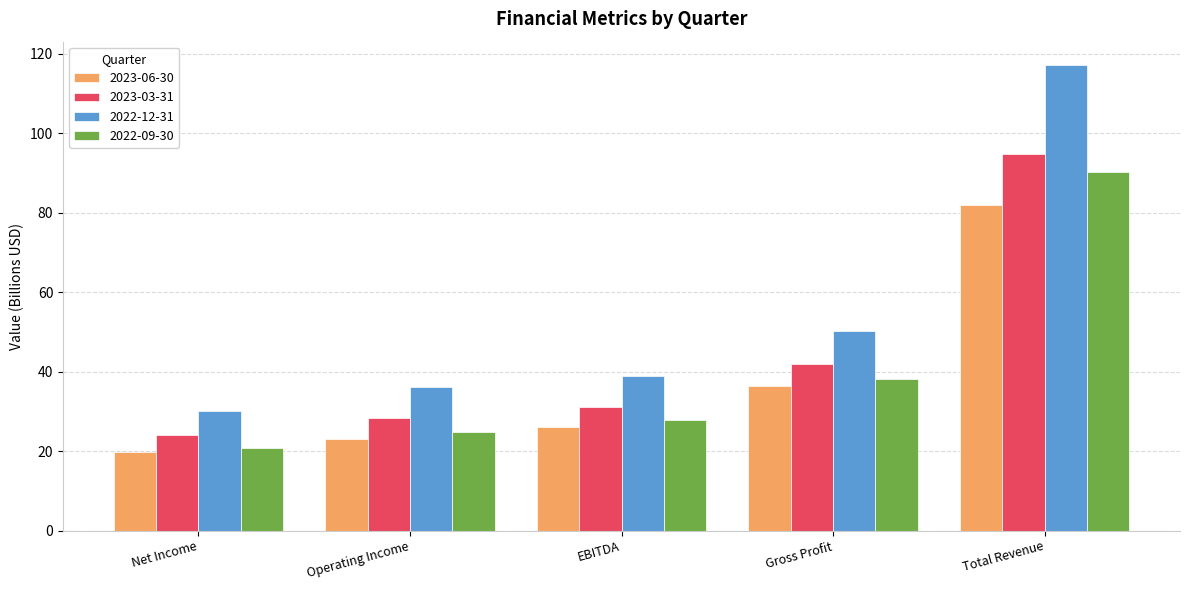

At which label does 2023-06-30 reach its peak?

Total Revenue